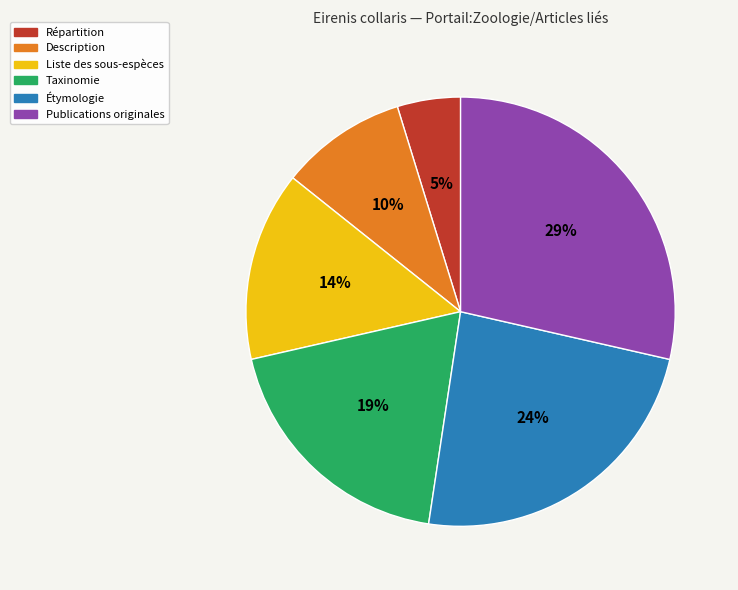

To the nearest percent, what is the average slice percentage?

17%